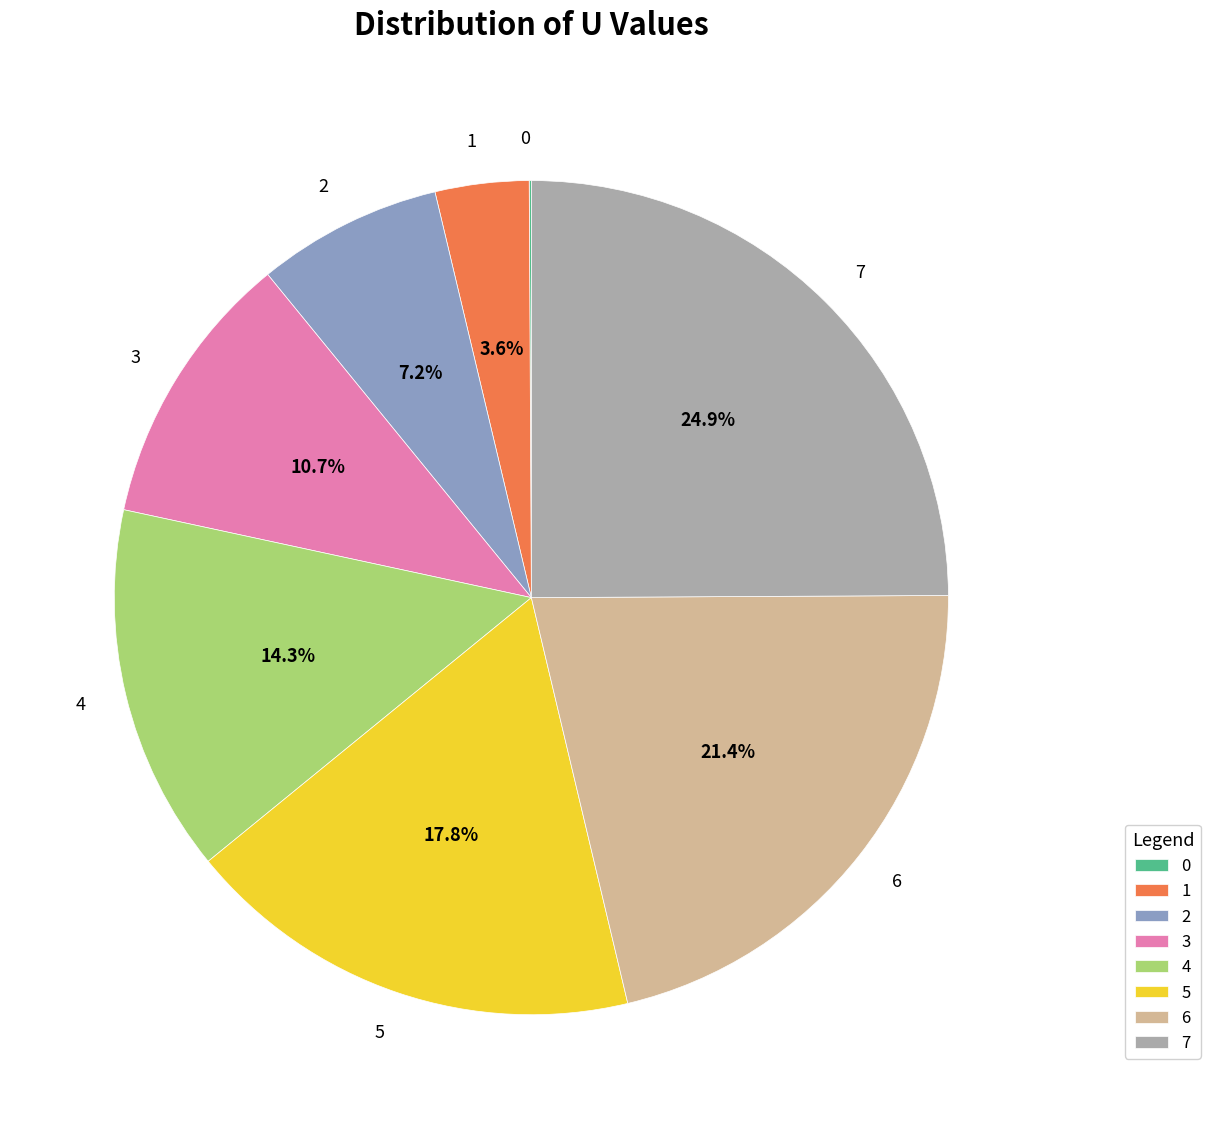

Is it true that 5 is 18% of the pie?

True